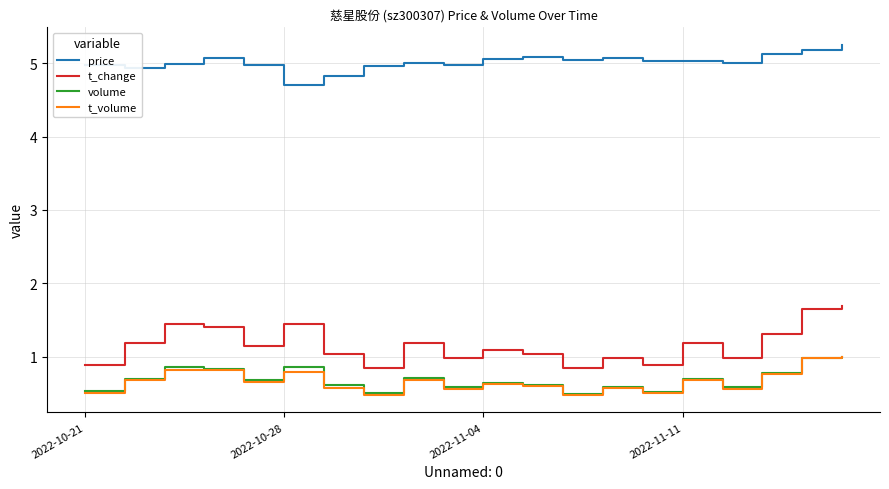

Which series has the widest spread of values?

t_change